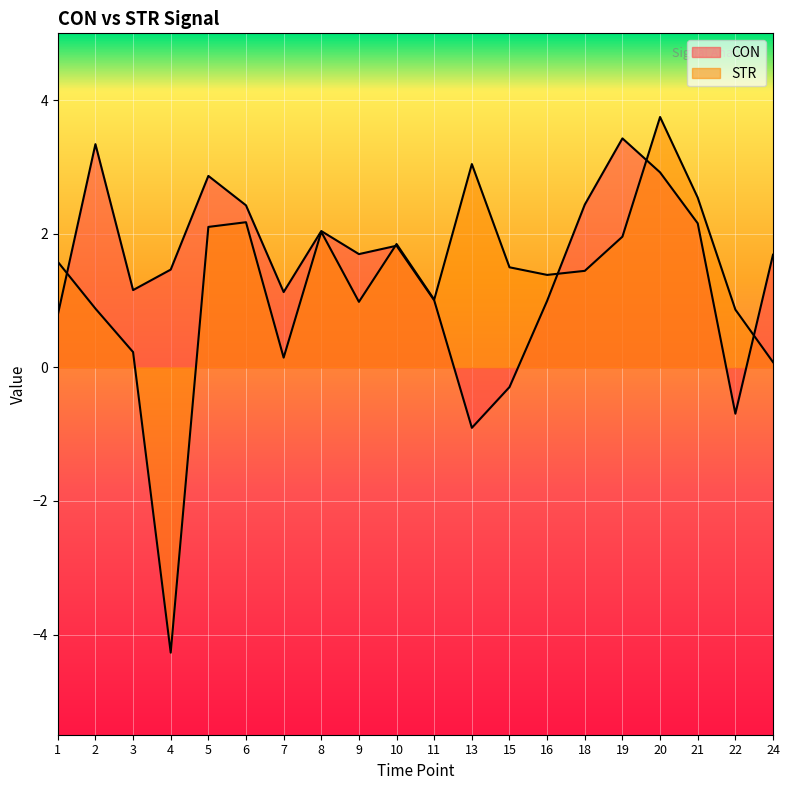

What are all the series names shown in the legend?

CON, STR